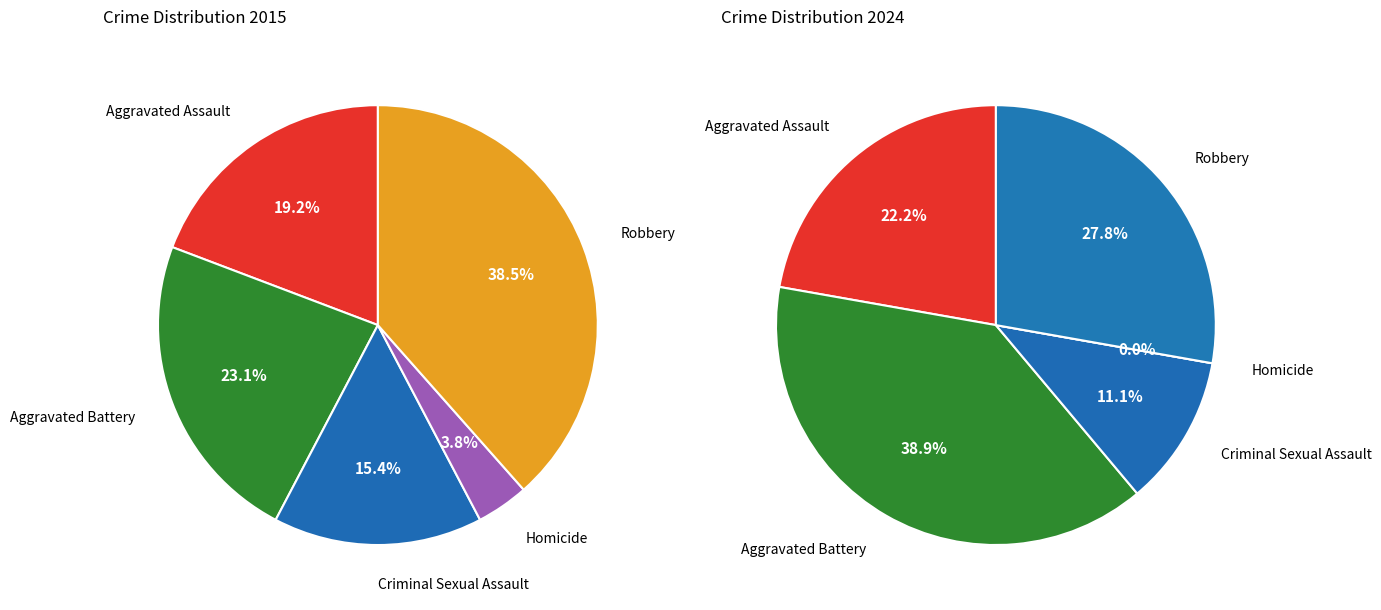

What is the total percentage of Aggravated Battery and Homicide?

26.9%